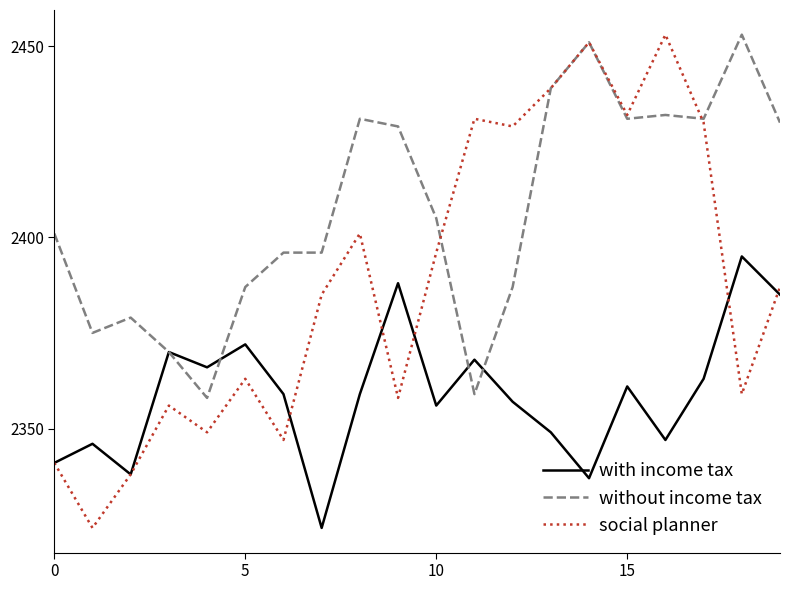

What is the difference between the maximum and minimum values in the without income tax series?

95